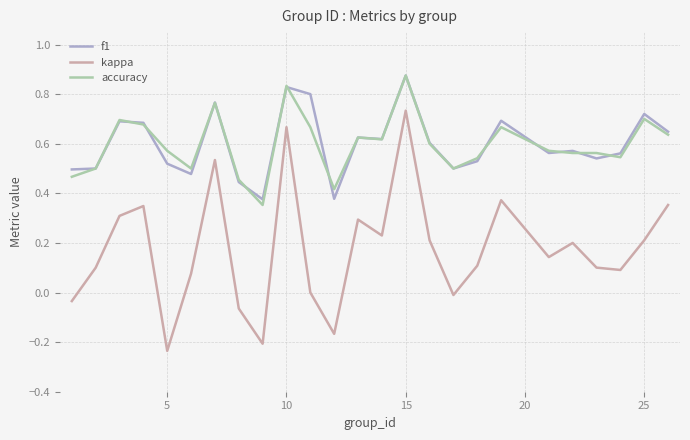

True or false: kappa and f1 intersect in this chart.

False